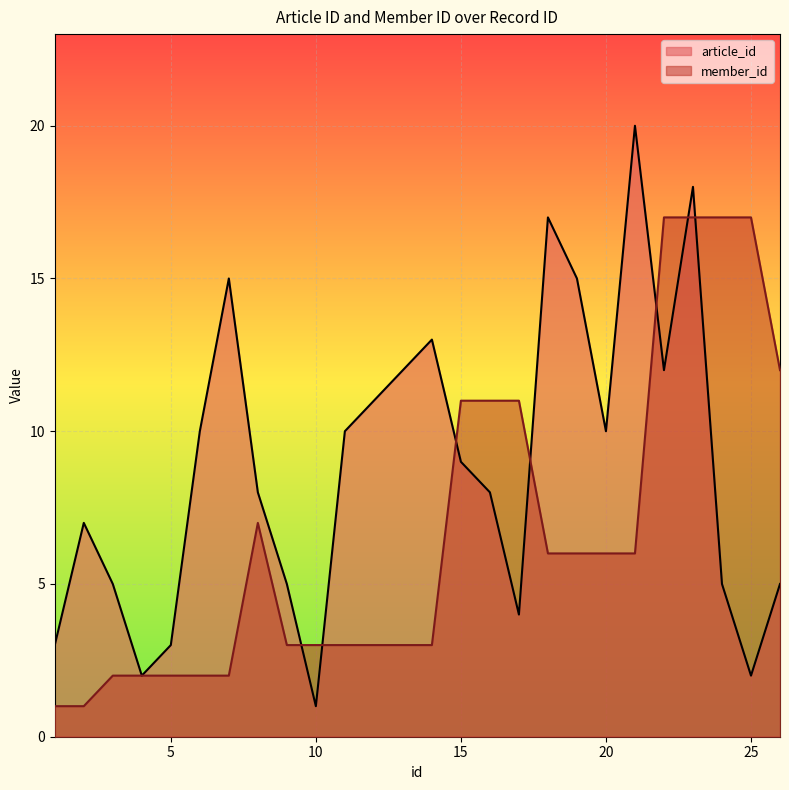

Rank the categories by member_id value from lowest to highest.

1, 2, 3, 4, 5, 6, 7, 9, 10, 11, 12, 13, 14, 18, 19, 20, 21, 8, 15, 16, 17, 26, 22, 23, 24, 25